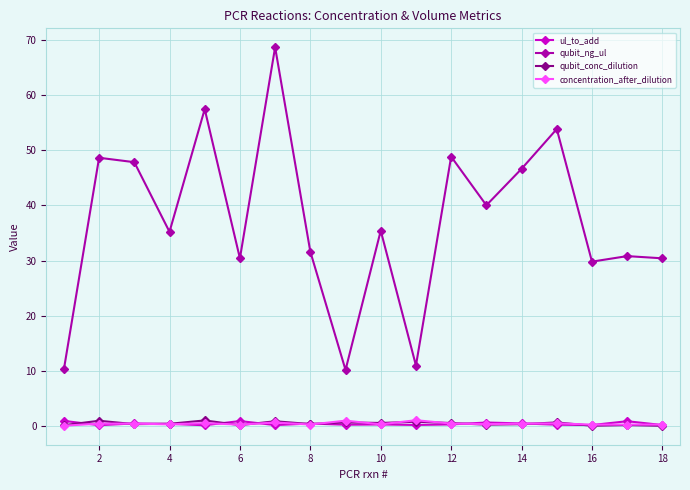

What are all the series names shown in the legend?

ul_to_add, qubit_ng_ul, qubit_conc_dilution, concentration_after_dilution